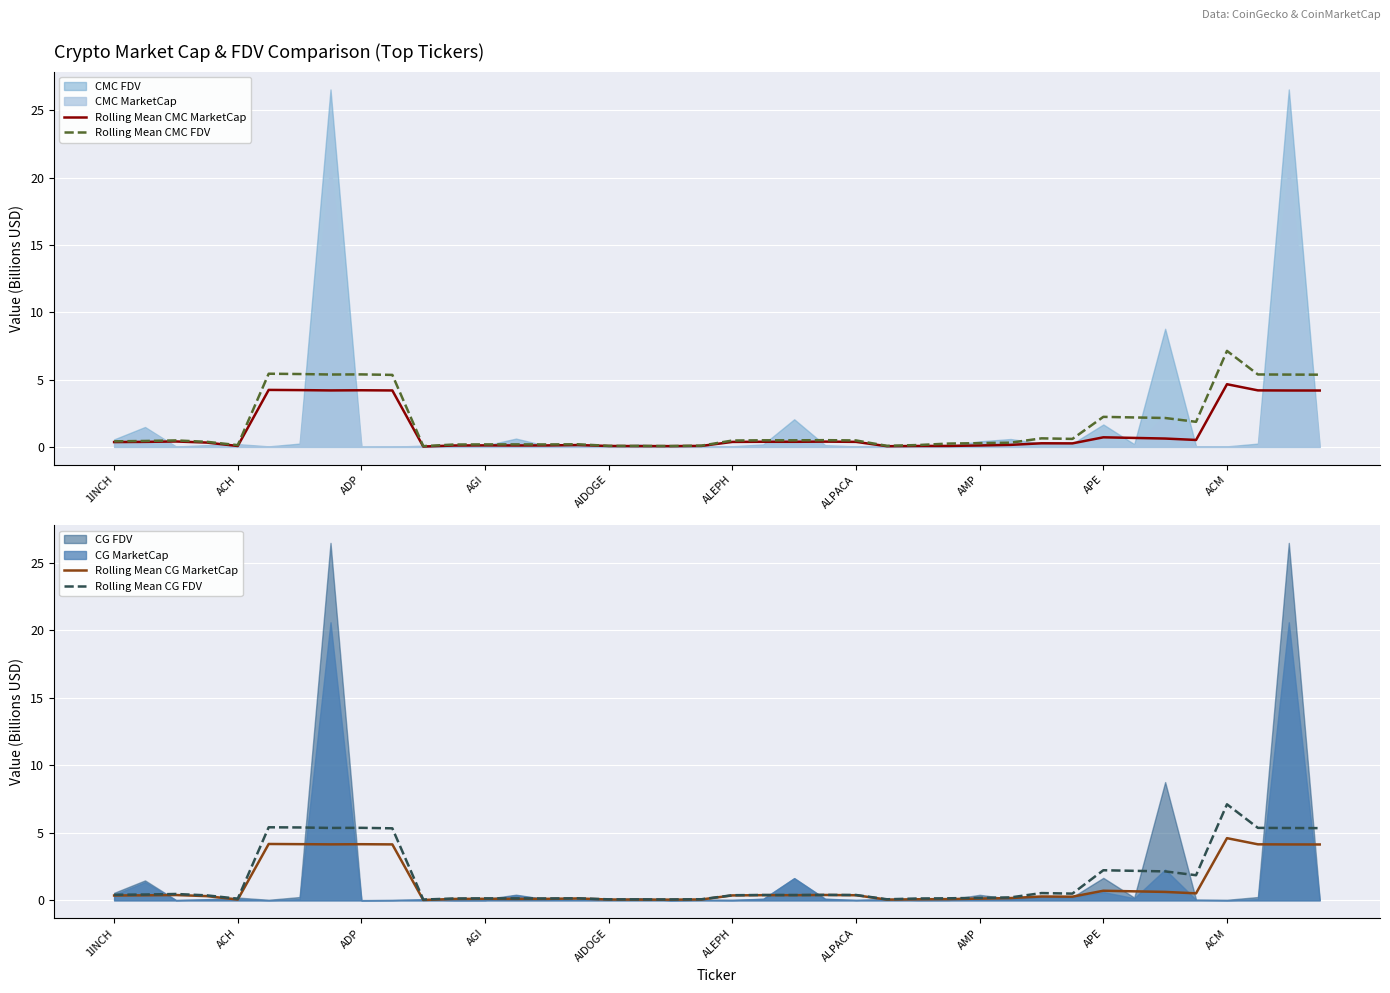

True or false: Rolling Mean CMC FDV and Rolling Mean CG MarketCap cross at least once.

False